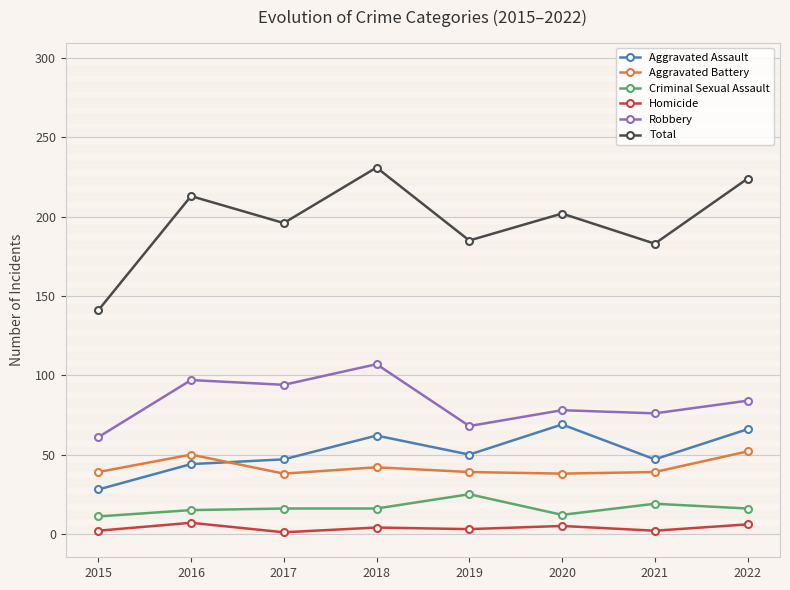

What is the value of the Criminal Sexual Assault point at the 4th from the left?

16